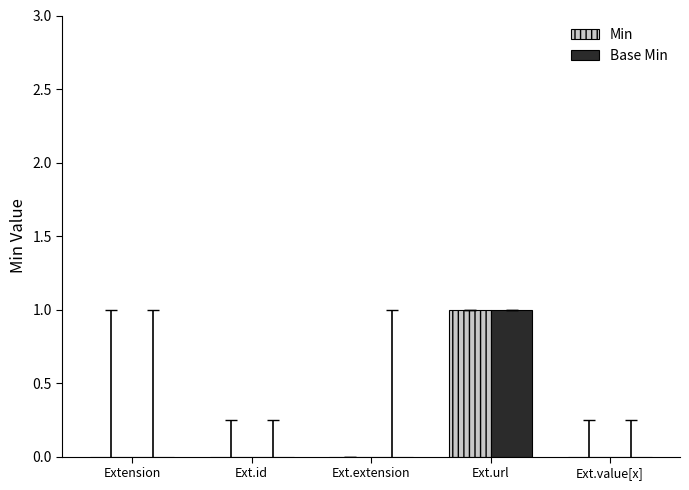

How many series are shown in this chart?

2